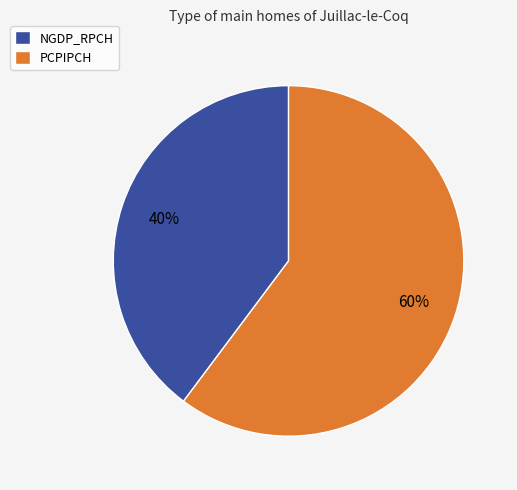

Rank the categories by value from highest to lowest.

PCPIPCH, NGDP_RPCH